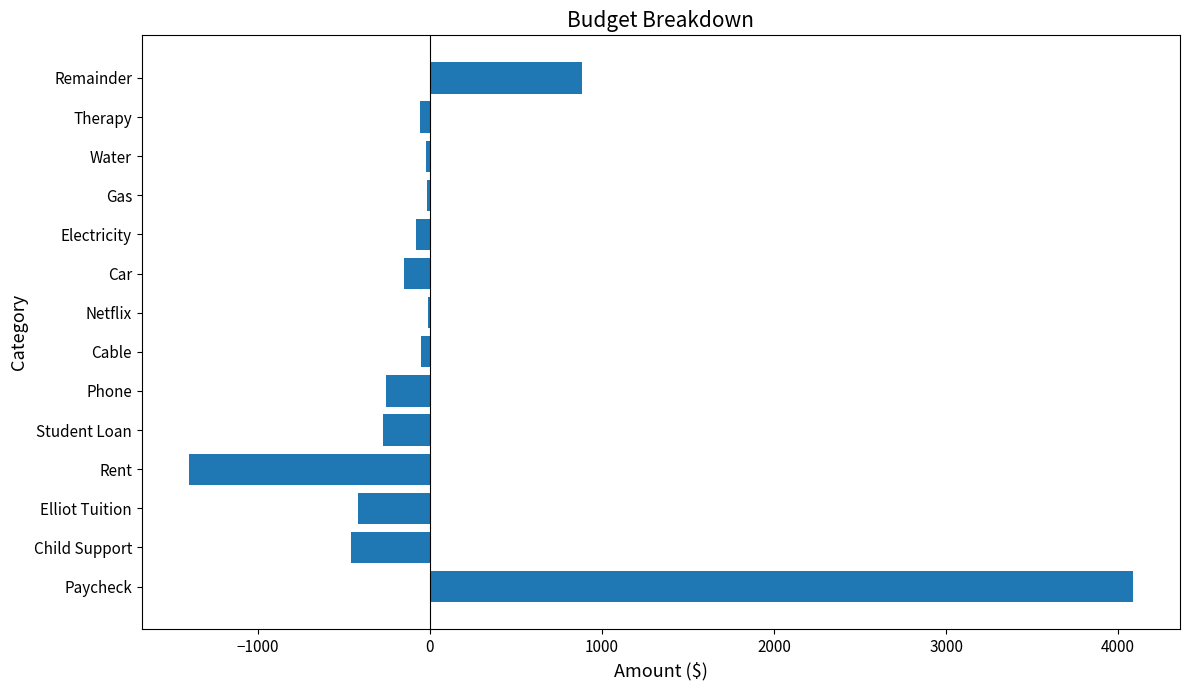

What is the sum of all values?

1765.6